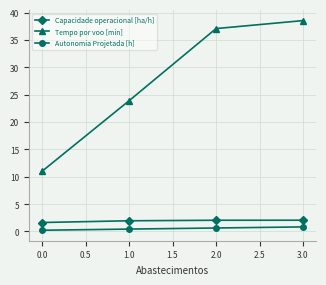

How many series are shown in this chart?

3